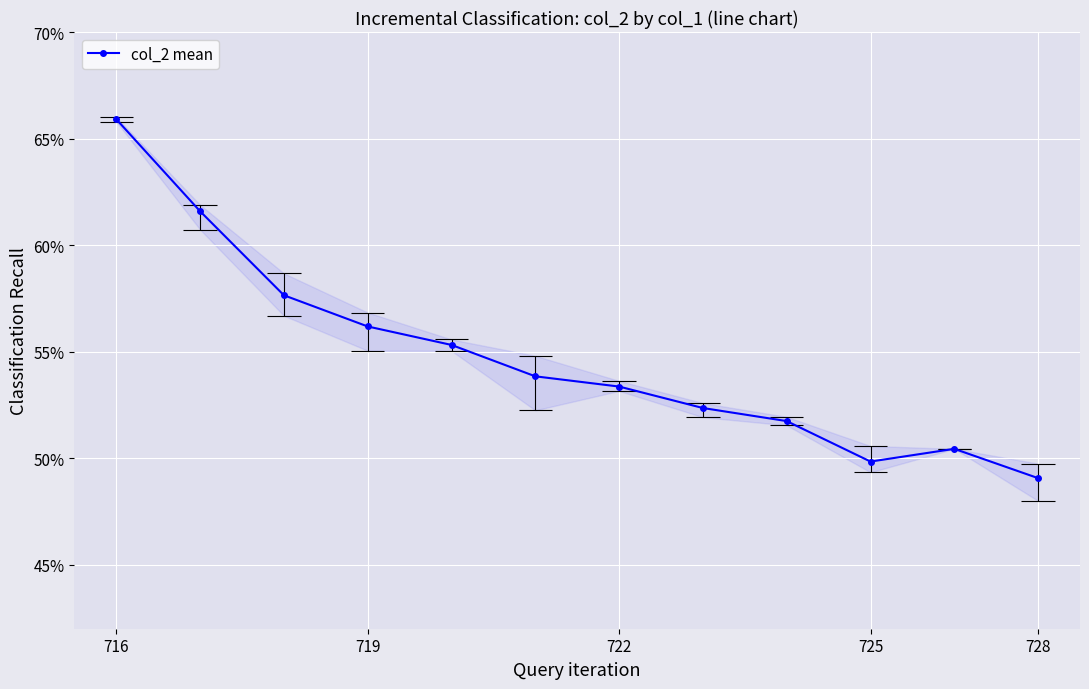

Reading left to right, what are all the values shown in this chart?

0.7	0.6	0.6	0.6	0.6	0.5	0.5	0.5	0.5	0.5	0.5	0.5